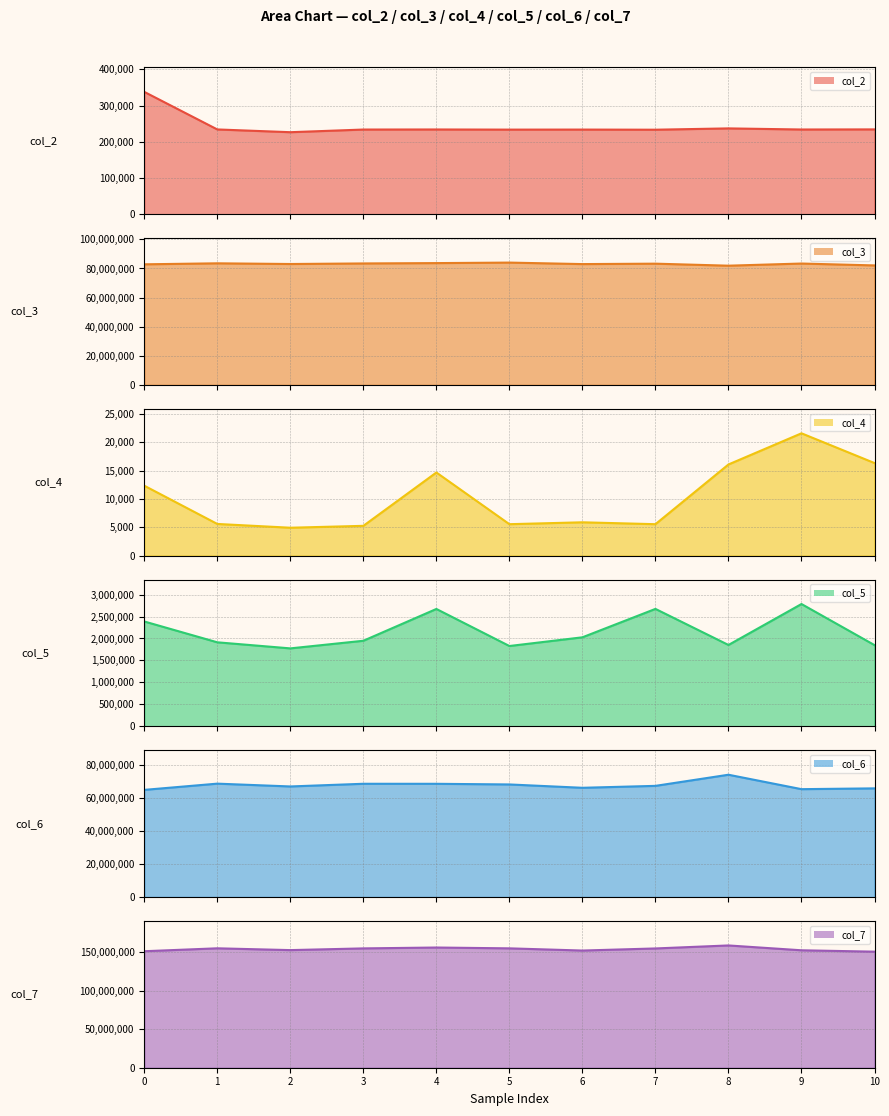

True or false: col_4 line has more than 0 interior local peaks.

True